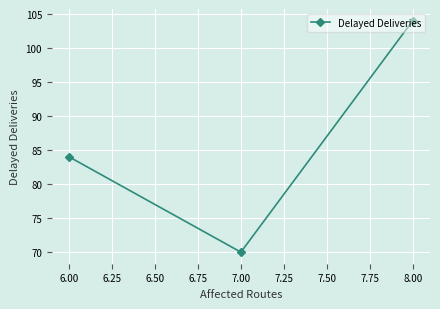

Read the value at 6.00, to the nearest 10.

80